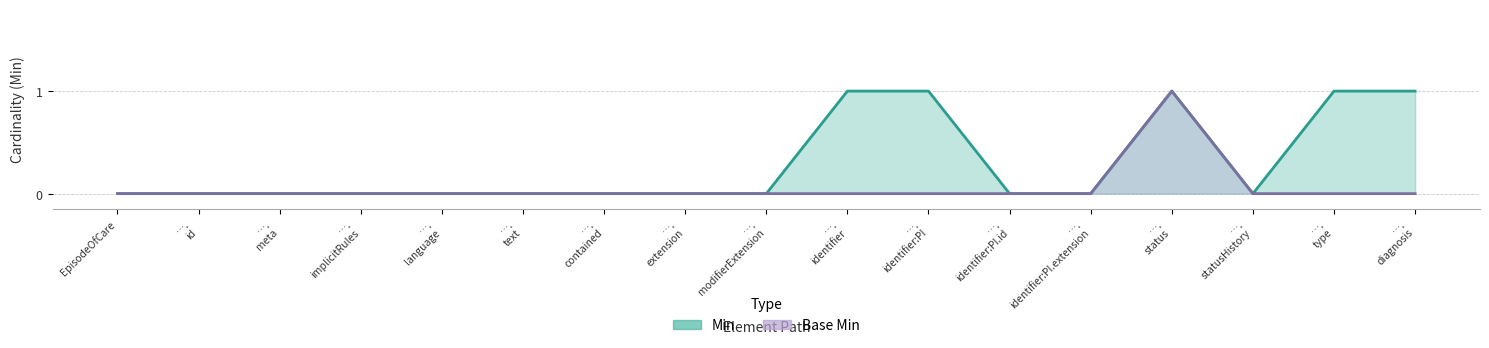

Between …. identifier and …. identifier:PI, which series saw the biggest shift?

Min